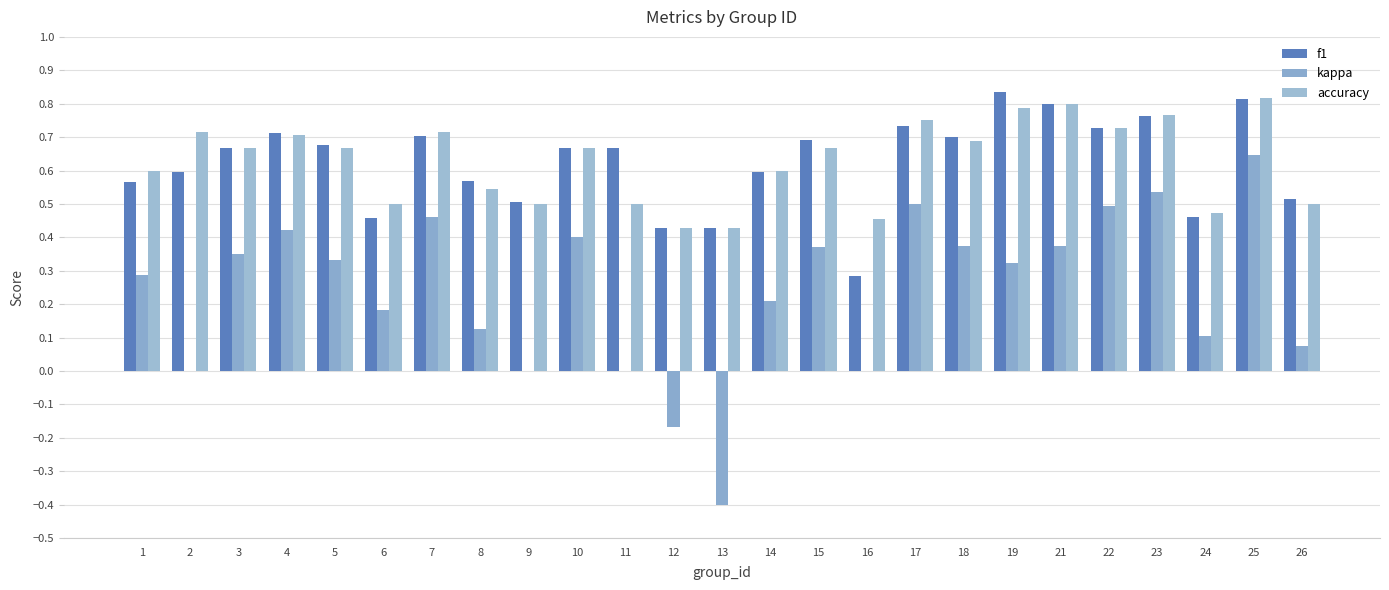

Count the number of data series in this chart.

3